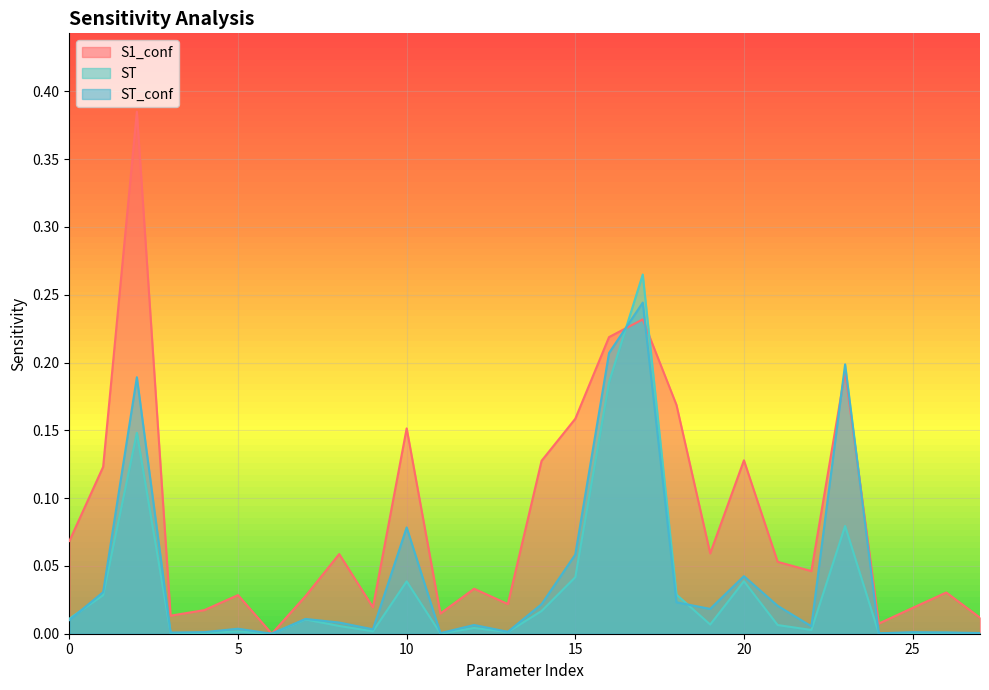

Which has a higher value, 1 or 26?

1